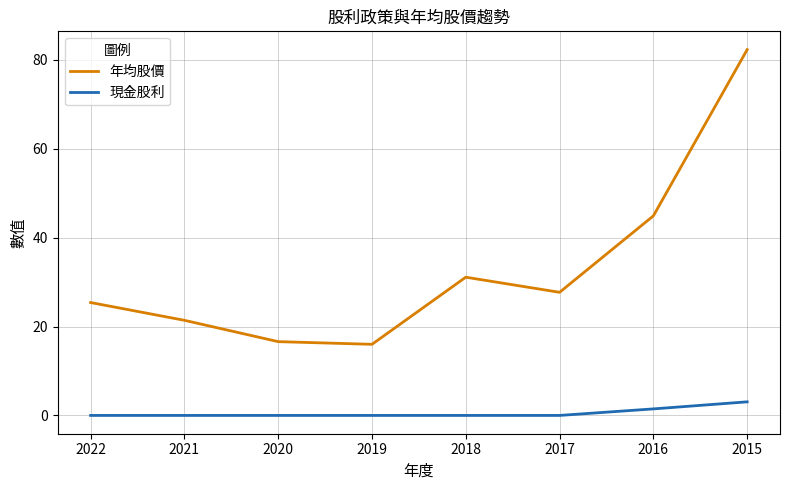

True or false: 現金股利 and 年均股價 intersect in this chart.

False